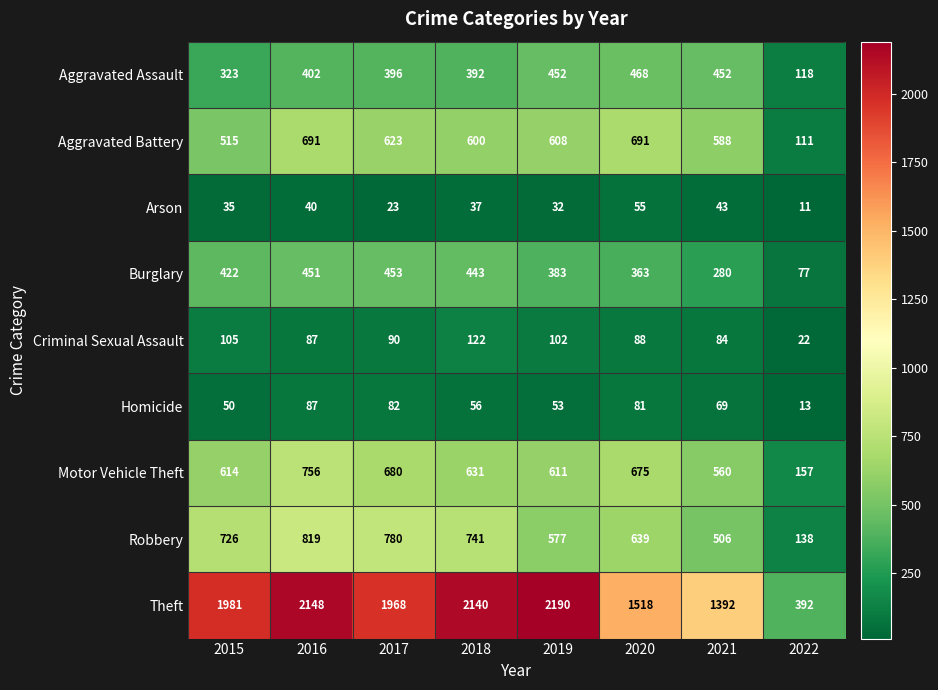

What is the difference between the maximum and second lowest values in the Motor Vehicle Theft series?

196